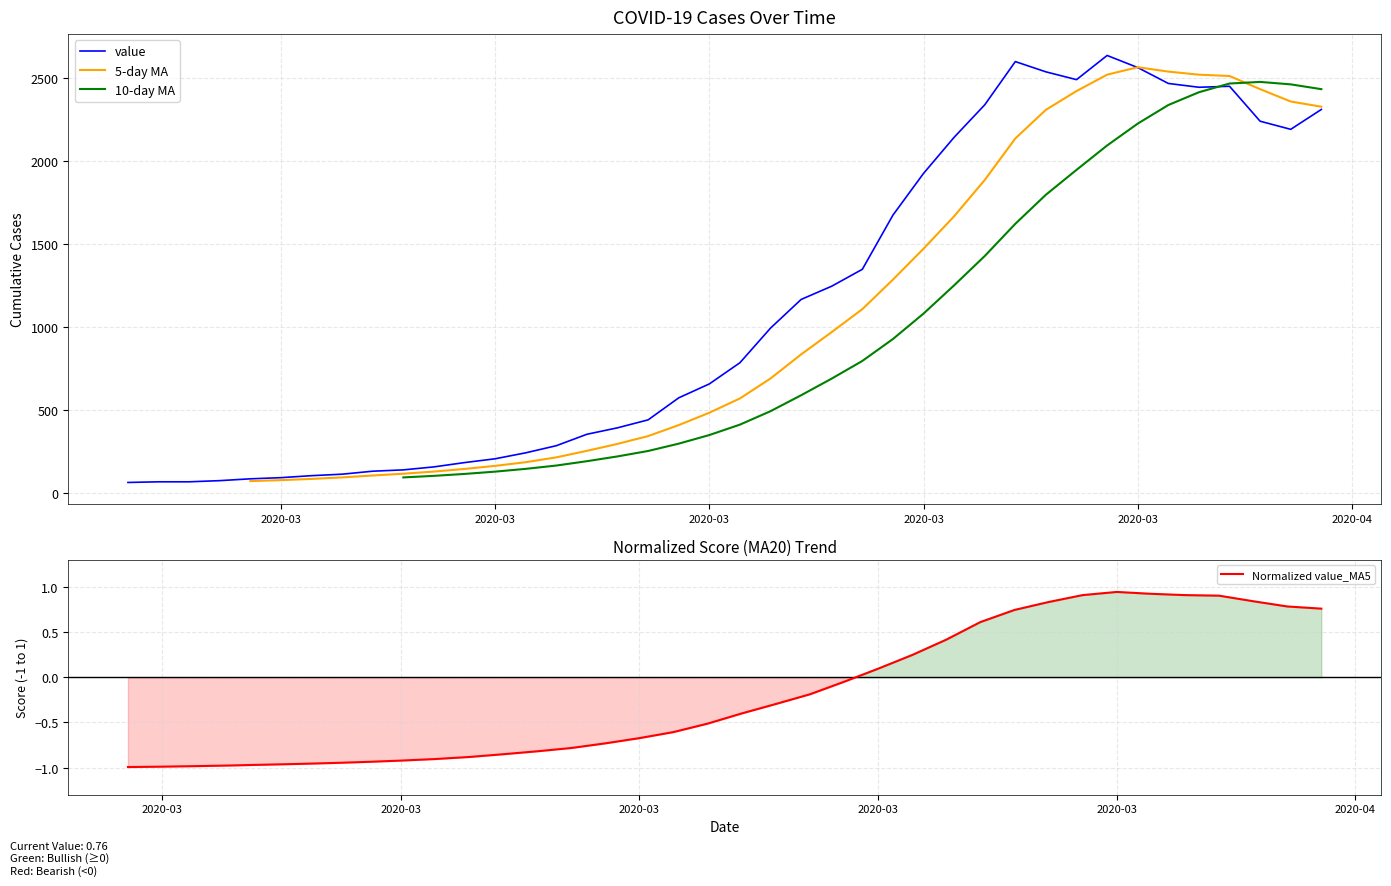

Rank the series by their maximum value, from highest to lowest.

value, 5-day MA, 10-day MA, Normalized value_MA5